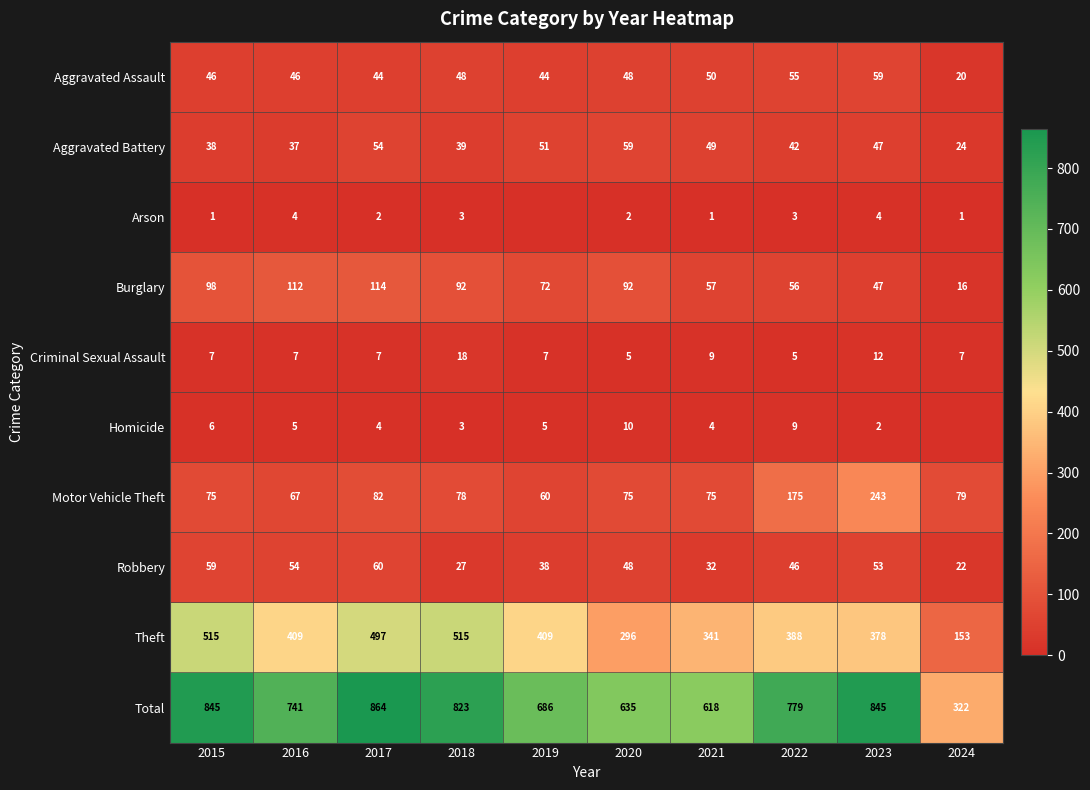

Which category has the lowest value in the Aggravated Assault series?

2024